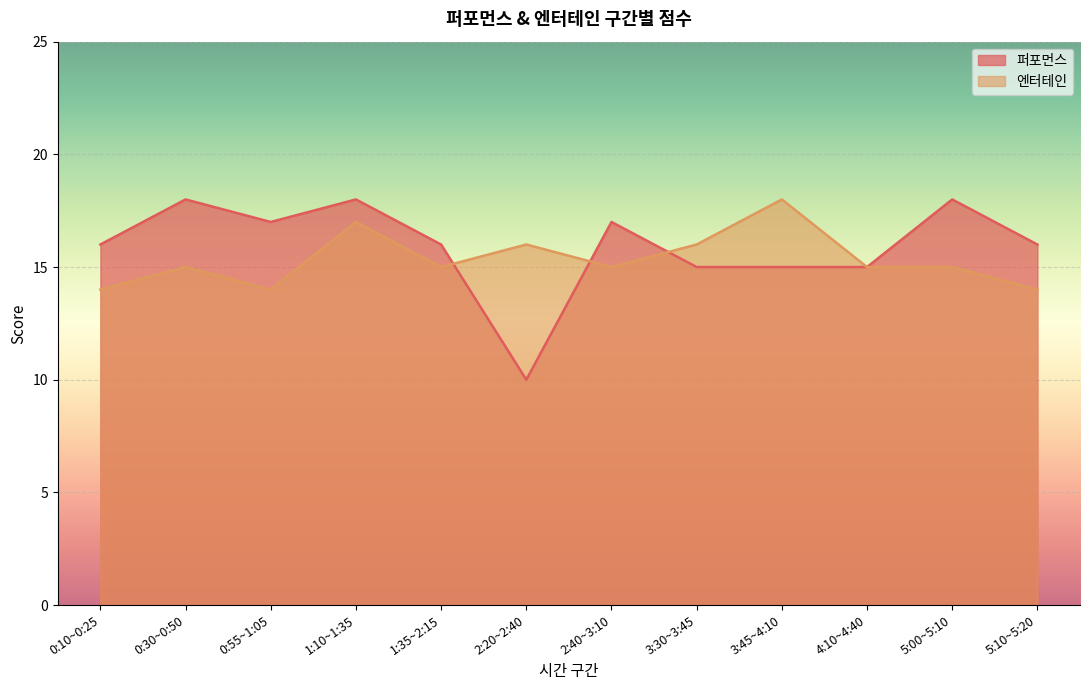

What is the sum of all 엔터테인 values?

184